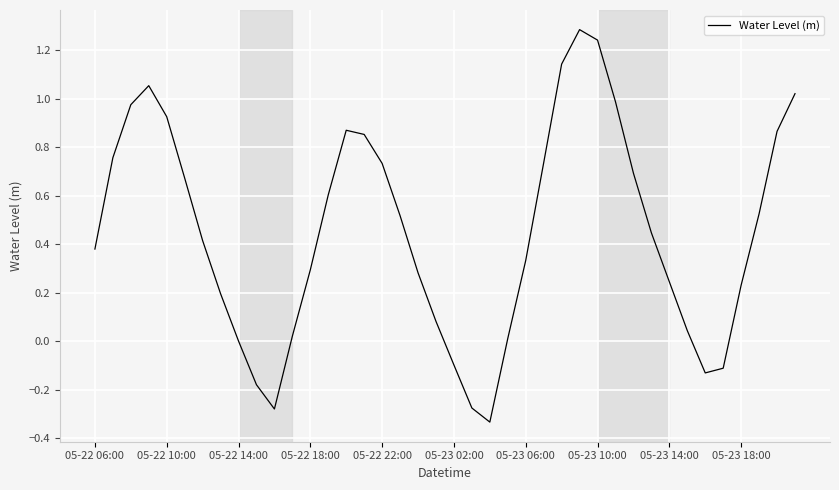

What is the greatest value displayed?

1.3